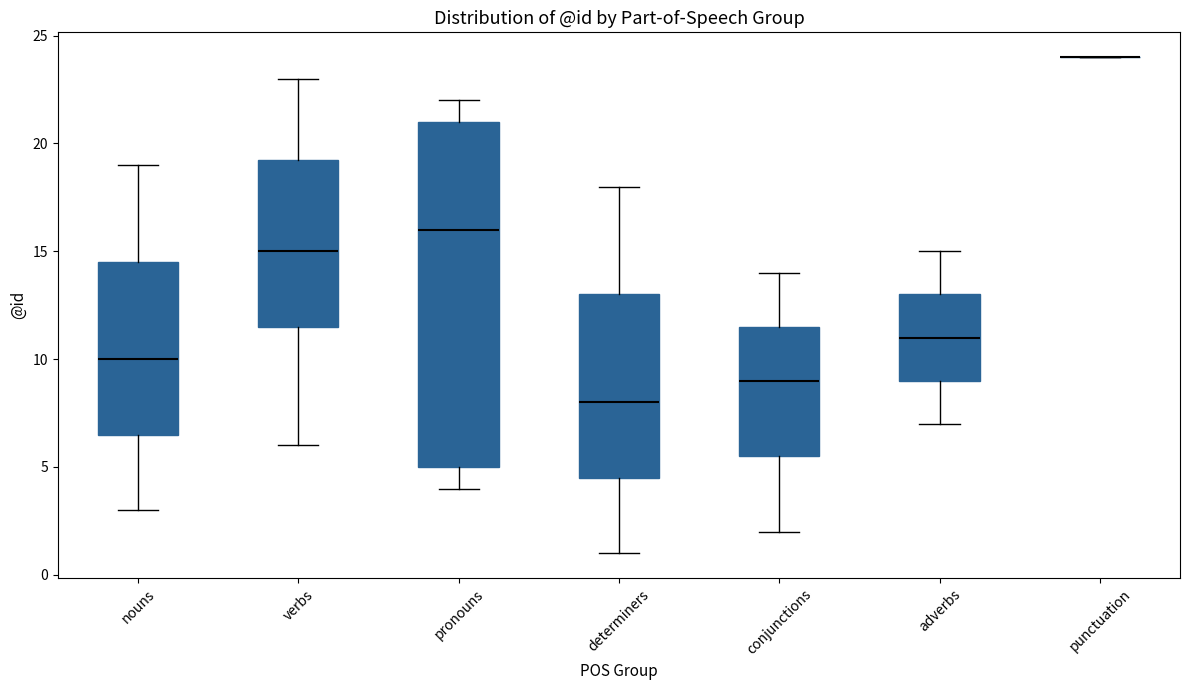

Reading left to right, transcribe this box plot: for each box, give where its median line is, the range the box spans, and where its two whiskers end, as read against the y-axis. The values are not printed on the chart, so give them approximately, as read against the axis.

nouns: median 10.0, box 6.5 to 14.5, whiskers 3.0 to 19.0
verbs: median 15.0, box 11.5 to 19.5, whiskers 6.0 to 23.0
pronouns: median 16.0, box 5.0 to 21.0, whiskers 4.0 to 22.0
determiners: median 8.0, box 4.5 to 13.0, whiskers 1.0 to 18.0
conjunctions: median 9.0, box 5.5 to 11.5, whiskers 2.0 to 14.0
adverbs: median 11.0, box 9.0 to 13.0, whiskers 7.0 to 15.0
punctuation: box collapsed to a line at 24.0, whiskers 24.0 to 24.0